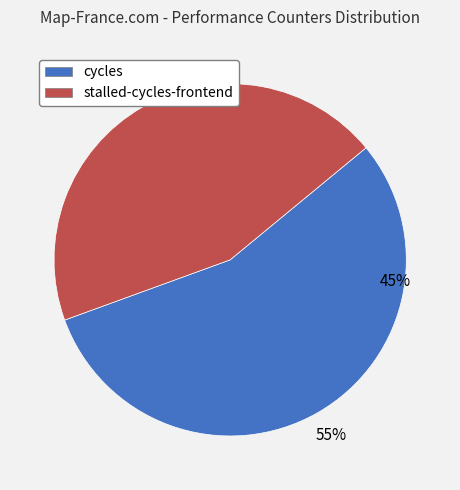

How many slices are in this pie chart?

2